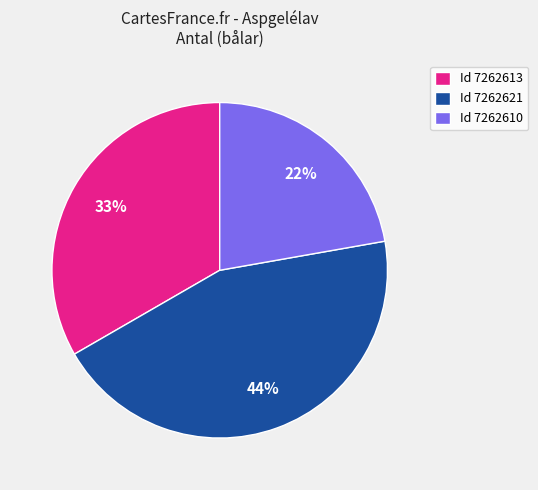

Between Id 7262610 and Id 7262621, which is larger?

Id 7262621